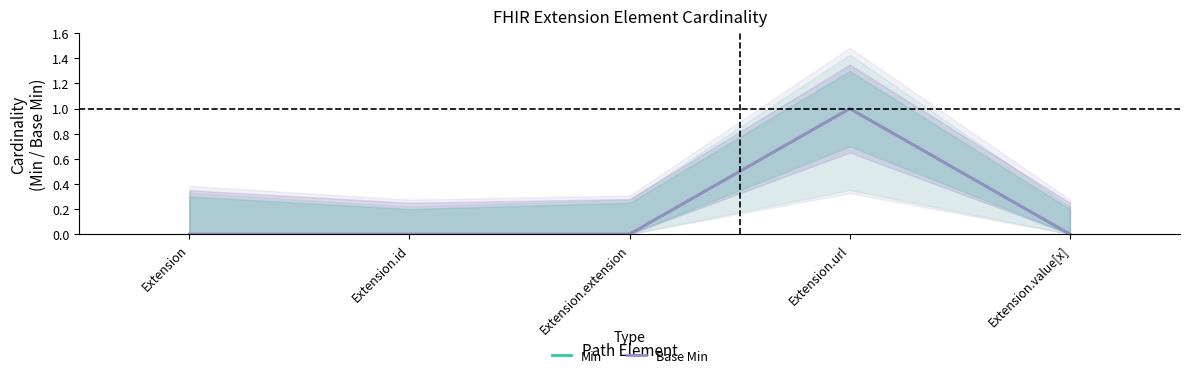

At which category is the sum across all series the highest?

Extension.url